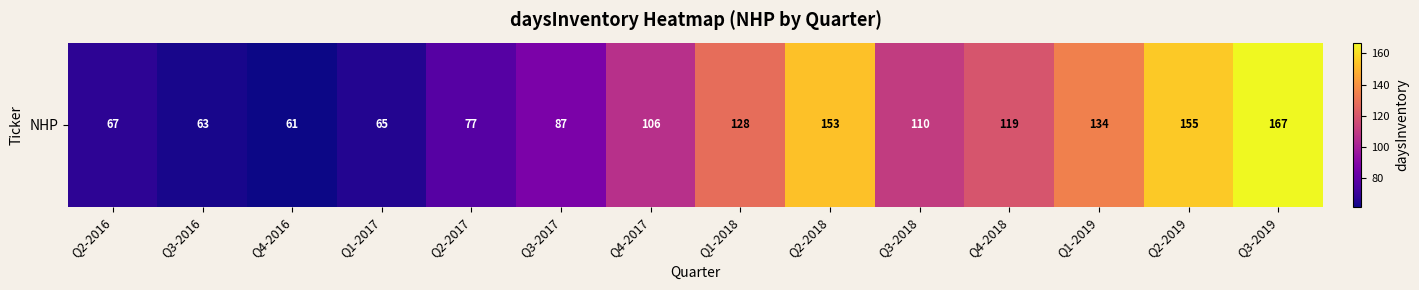

Is it true that the value at Q4-2018 is 119?

True